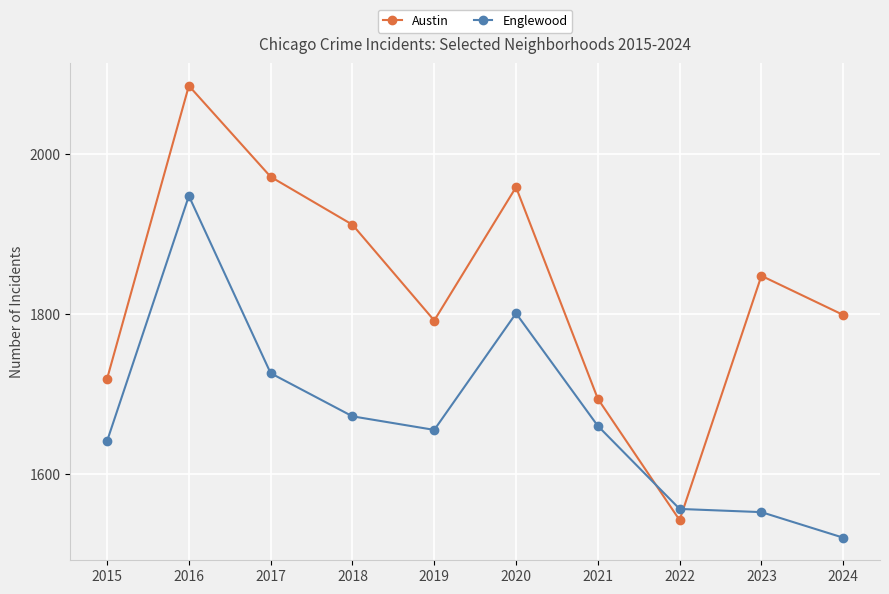

How many interior local valleys does the Austin series have?

2